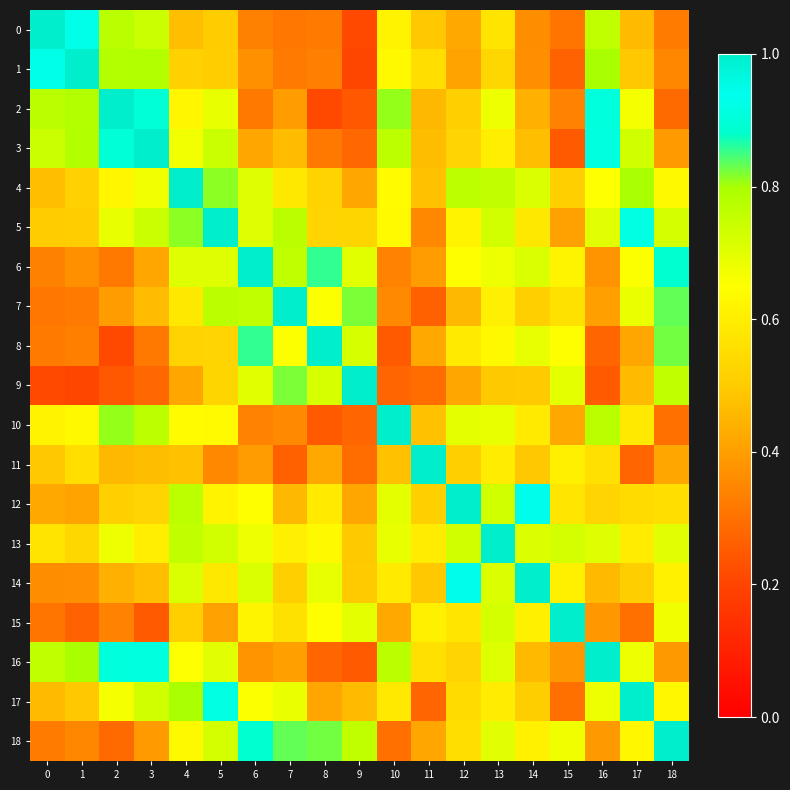

What is the total value across all series at 11?

9.1